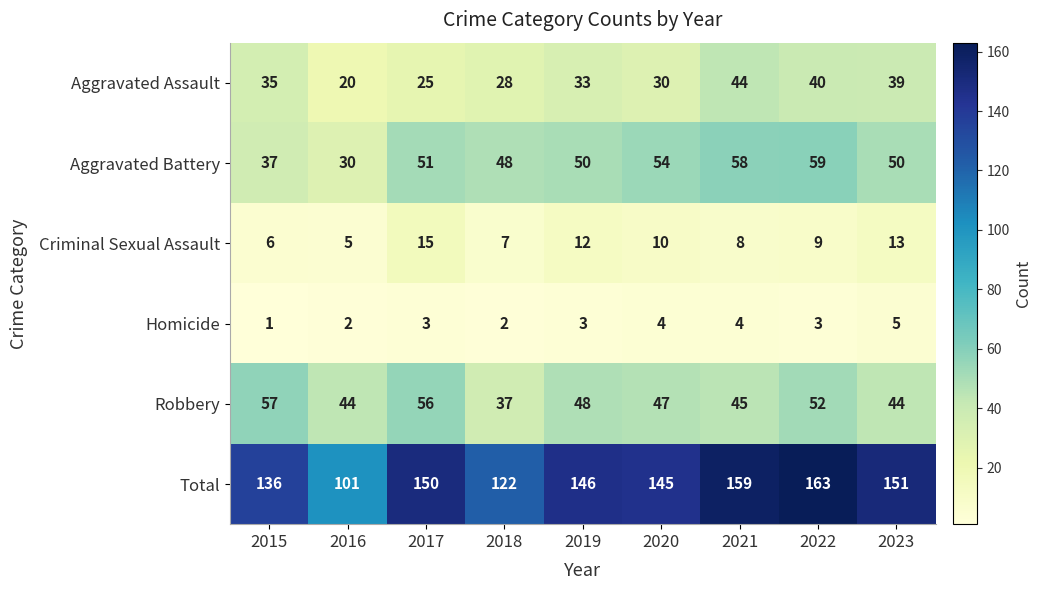

The value of Robbery at 2020 is 47. True or false?

True